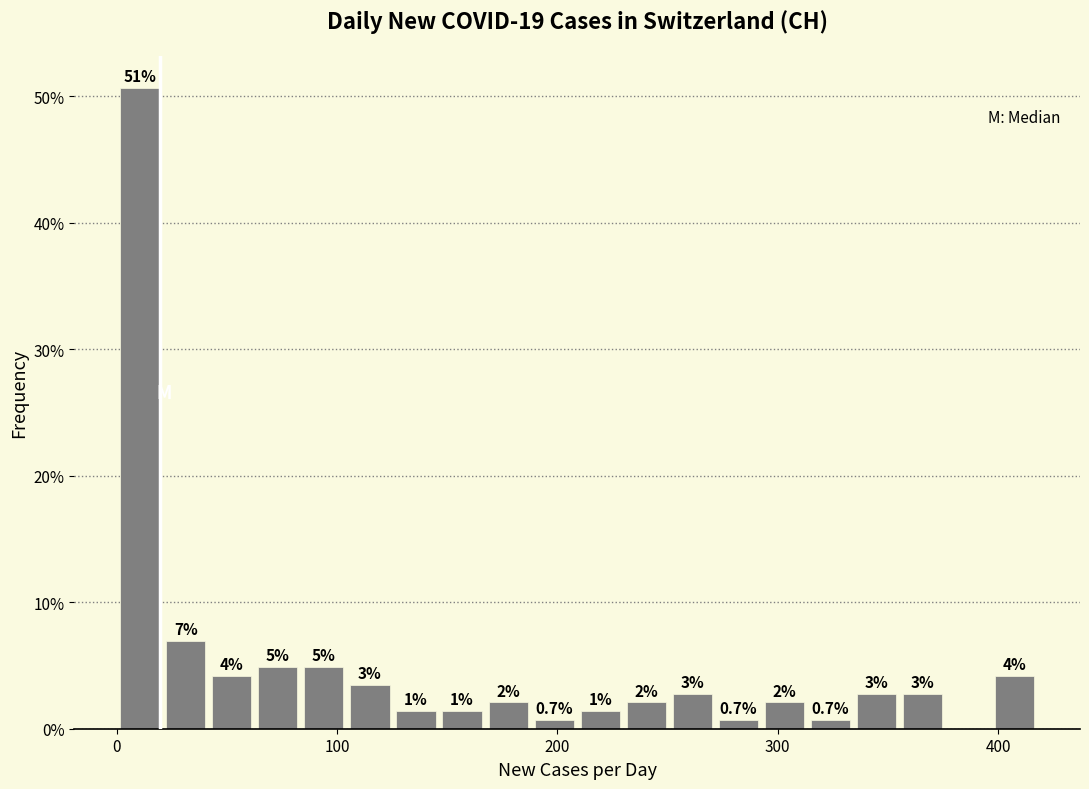

Around what value on the x-axis is the tallest bar? Give the approximate position of its centre, as read against the axis.

10